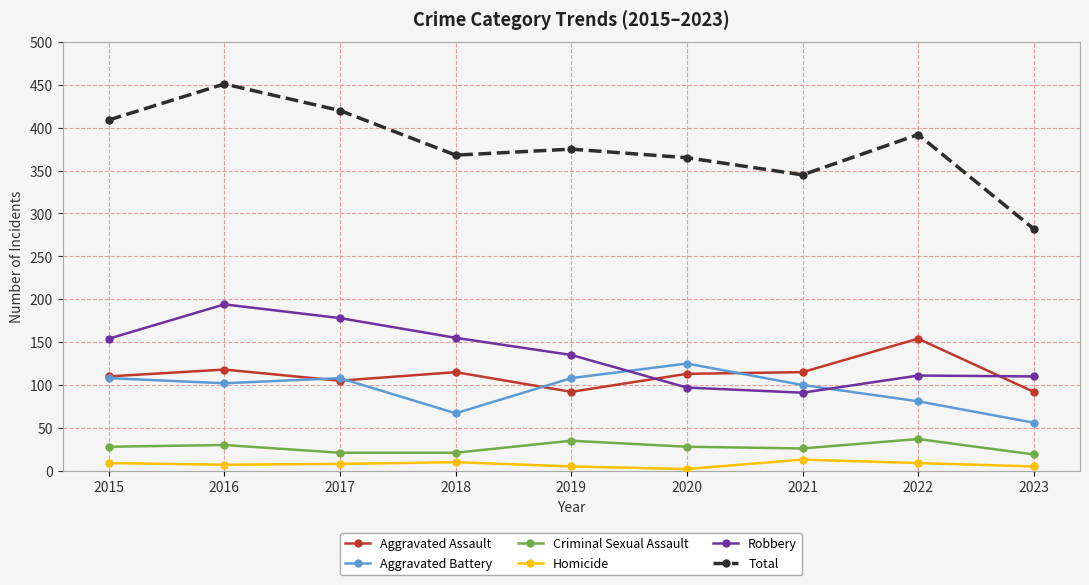

True or false: Aggravated Battery has a value of 150 at 2017.

False